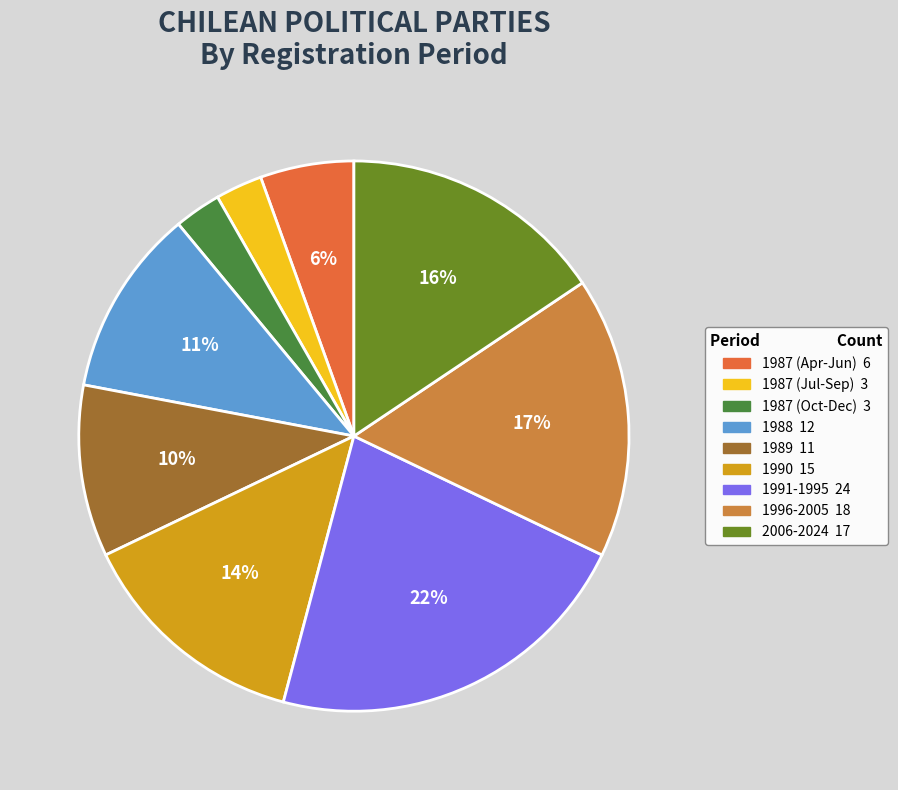

How many segments does this pie chart have?

9